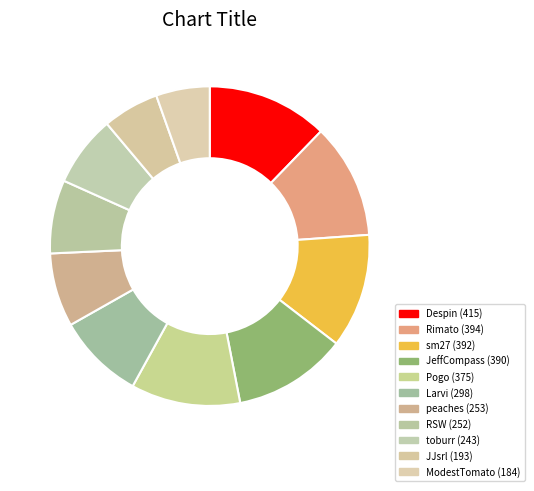

To the nearest percent, what is the average slice percentage?

9%